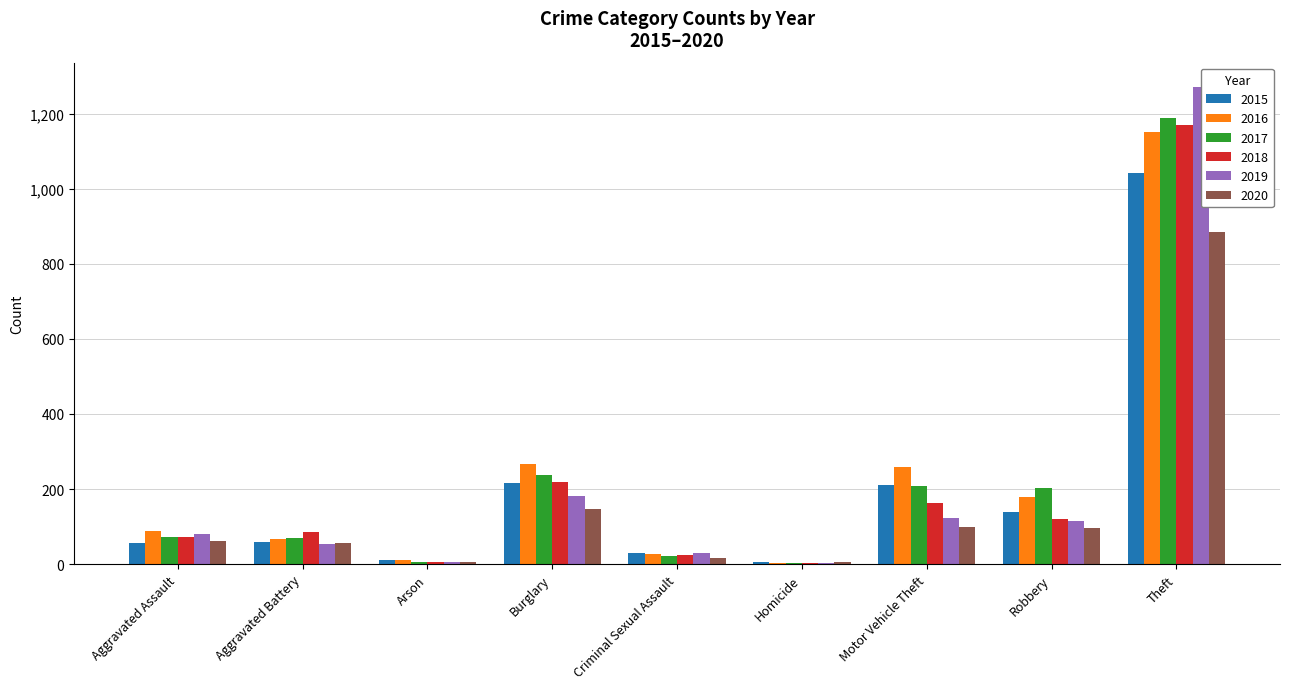

At how many categories does at least one series exceed 282?

1